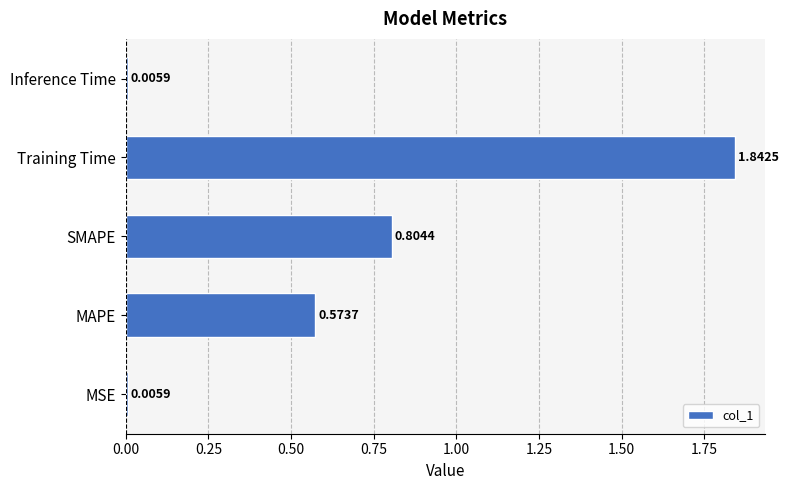

What is the sum of all values?

3.2